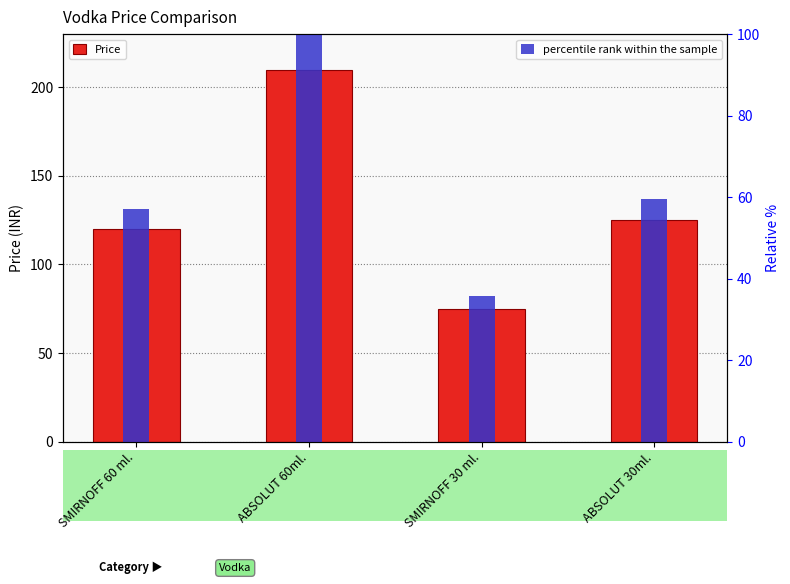

How many data points in Price are less than 125?

2